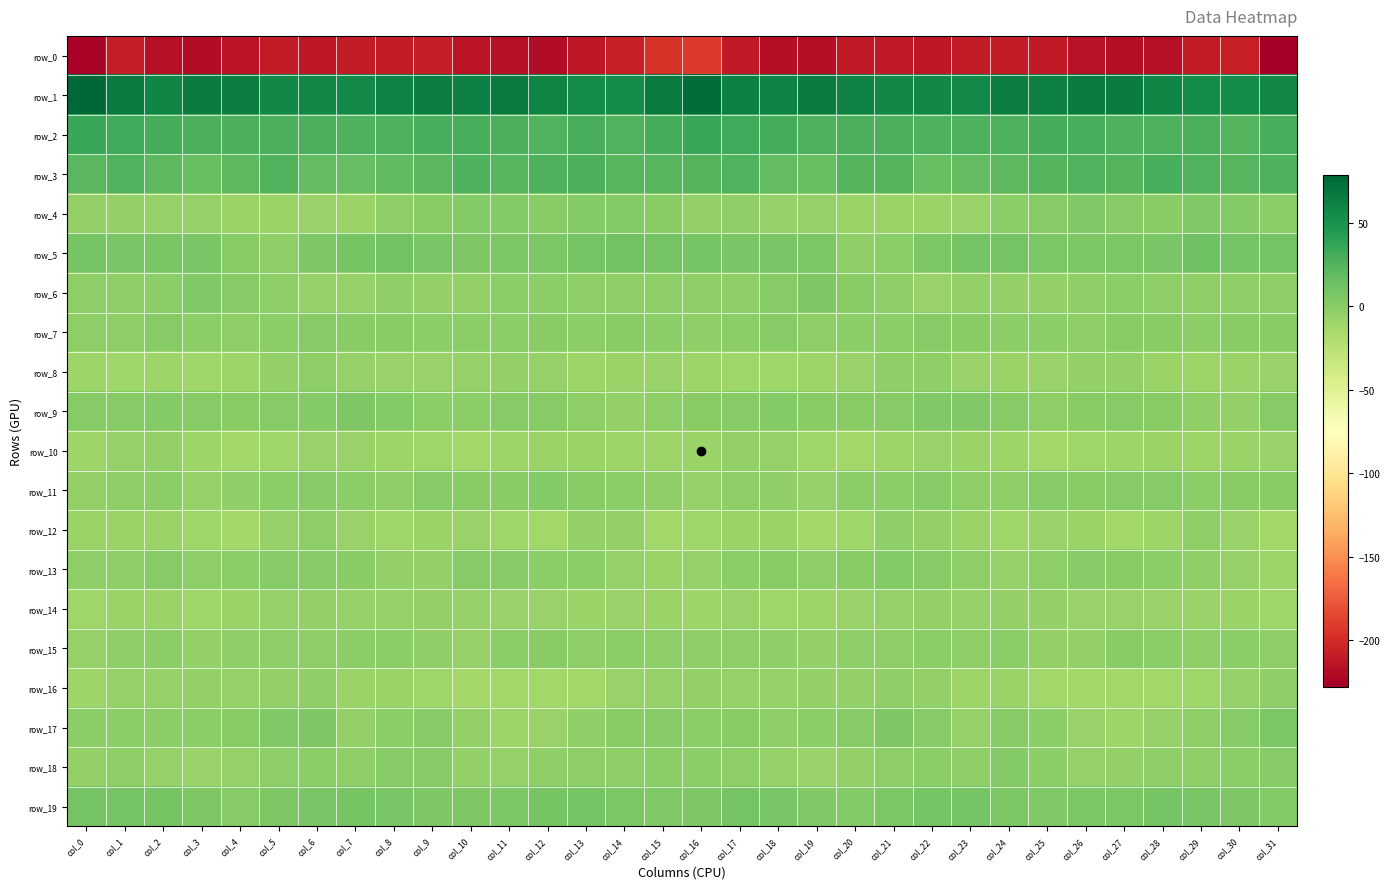

Reading right to left, transcribe all the data shown in this chart.

row_0: -228.3	-207.6	-210.0	-217.3	-218.5	-215.3	-210.4	-209.8	-210.2	-211.5	-211.0	-211.4	-218.7	-217.5	-211.0	-191.5	-194.9	-207.1	-212.4	-219.3	-217.0	-214.1	-209.0	-210.2	-210.1	-212.6	-209.5	-214.7	-218.8	-216.5	-208.2	-224.8
row_1: 57.5	54.4	54.8	58.4	65.0	64.4	62.8	63.3	56.9	57.3	57.6	61.3	65.5	61.7	62.2	74.1	66.0	54.5	55.7	60.6	66.3	62.5	63.9	61.4	56.2	57.7	58.3	63.3	65.2	59.6	66.0	78.8
row_2: 28.5	24.8	28.2	26.6	26.4	28.5	29.9	27.0	26.4	26.4	27.8	27.7	27.1	29.8	32.4	34.8	30.4	25.7	28.5	25.6	27.3	29.2	29.2	26.4	26.5	27.4	27.5	27.4	27.5	30.8	32.0	35.4
row_3: 26.6	23.4	25.7	28.6	24.0	26.0	24.5	20.1	17.9	16.1	24.2	23.8	16.1	18.1	25.6	23.8	23.5	23.2	27.6	27.2	23.5	27.0	22.0	19.5	16.6	18.6	25.6	20.6	15.7	20.8	25.8	22.3
row_4: -1.0	2.3	3.5	0.3	1.4	3.2	1.1	-0.6	-6.6	-8.3	-7.6	-8.6	-6.2	-6.1	-3.8	-4.0	-0.0	3.0	2.5	0.1	2.2	2.9	0.5	-2.3	-8.4	-7.4	-8.3	-7.9	-5.8	-5.7	-4.0	-4.2
row_5: 9.3	10.1	11.8	7.2	6.0	5.8	5.8	9.5	9.9	6.4	-0.8	-2.9	6.0	7.8	7.0	8.3	9.4	11.3	10.4	6.3	6.0	5.5	7.1	10.5	8.8	4.4	-3.1	-0.3	7.8	7.2	7.4	8.7
row_6: -3.7	-3.2	-2.0	-2.2	-0.4	-3.9	-5.0	-4.0	-5.1	-6.7	-3.1	0.2	4.7	1.1	-3.2	-2.5	-2.6	-2.5	-2.2	-1.3	-1.2	-4.9	-4.8	-3.7	-6.2	-5.4	-2.0	1.7	4.3	-1.2	-2.6	-1.6
row_7: 0.7	-0.2	-1.0	-0.0	-0.3	-1.6	-0.7	-1.0	0.2	1.5	-0.4	-1.2	-2.6	1.2	-1.4	-3.9	-0.5	-0.4	-0.8	0.3	-1.1	-1.0	-1.3	-0.1	0.4	1.1	-0.6	-2.3	-1.4	1.4	-1.9	-2.3
row_8: -6.5	-7.8	-10.0	-7.9	-4.8	-4.8	-6.4	-7.7	-6.6	-3.6	-2.9	-7.5	-9.7	-10.1	-10.9	-9.9	-7.3	-8.5	-9.8	-6.2	-4.5	-5.5	-7.2	-7.2	-6.0	-2.7	-4.0	-9.2	-10.2	-9.8	-10.9	-9.5
row_9: 1.9	-4.1	-3.6	-0.4	1.1	-0.3	-2.0	0.9	4.2	3.5	1.8	0.5	0.3	2.4	1.0	0.2	-2.7	-4.6	-2.6	0.8	0.9	-1.4	-1.2	2.2	4.6	2.6	1.5	-0.0	1.3	2.1	0.9	1.1
row_10: -6.5	-8.3	-9.1	-7.6	-9.2	-10.5	-11.8	-9.3	-7.7	-6.4	-9.7	-11.7	-11.0	-5.6	-4.2	-8.6	-9.9	-9.3	-8.2	-8.2	-9.3	-11.5	-10.7	-9.0	-6.8	-7.2	-10.8	-11.8	-9.2	-4.2	-5.5	-9.8
row_11: 0.3	0.2	-1.0	1.6	1.3	0.0	1.3	-1.6	-2.3	1.2	-1.2	-1.3	-6.1	-2.8	-2.1	-5.9	-3.7	-1.2	-0.3	2.2	0.4	0.6	1.1	-2.9	-1.1	1.4	-1.5	-2.8	-6.0	-1.2	-2.5	-4.5
row_12: -12.5	-7.0	-2.5	-9.6	-12.2	-7.8	-7.3	-10.1	-8.5	-4.2	-3.3	-10.3	-12.5	-8.6	-8.3	-10.8	-12.2	-4.7	-4.6	-11.7	-10.5	-6.9	-8.5	-10.1	-6.9	-2.7	-5.8	-12.7	-10.9	-7.9	-8.5	-8.8
row_13: -9.4	-6.2	-2.8	-0.4	-0.2	1.8	-1.7	-5.7	-1.9	0.9	2.6	0.1	-2.6	0.4	-0.7	-6.0	-8.0	-5.3	-1.4	-0.6	0.8	1.3	-4.0	-4.9	-0.0	1.3	2.0	-1.1	-2.0	1.0	-2.0	-3.4
row_14: -10.4	-7.8	-7.2	-7.0	-6.8	-6.8	-5.1	-5.0	-5.9	-4.8	-5.5	-7.5	-9.0	-10.4	-7.5	-9.3	-8.1	-6.8	-7.6	-6.4	-7.4	-5.9	-4.7	-5.5	-5.4	-5.1	-6.1	-7.8	-10.4	-8.6	-8.6	-10.8
row_15: -2.2	-1.2	-1.9	-0.7	-0.1	-4.6	-5.0	-0.7	-1.9	-1.3	-2.1	-2.2	-4.4	-3.6	-1.7	-3.5	-2.0	-0.7	-2.1	0.1	-1.4	-6.0	-2.8	-1.1	-1.4	-1.9	-1.8	-3.0	-5.0	-1.6	-3.3	-5.7
row_16: -3.9	-5.9	-10.7	-11.8	-11.2	-13.5	-11.5	-8.5	-9.6	-4.9	-3.6	-5.1	-4.8	-6.1	-5.3	-4.5	-5.3	-7.2	-11.7	-11.3	-12.3	-12.9	-10.5	-8.5	-8.4	-3.7	-4.0	-5.7	-4.8	-6.0	-5.9	-8.8
row_17: 6.4	1.5	-2.0	-5.8	-9.6	-6.9	-0.9	1.4	-5.7	1.7	4.8	1.8	-0.7	-1.6	0.2	-0.6	1.5	0.2	-3.5	-7.5	-9.4	-4.6	0.9	-1.0	-4.5	4.6	4.0	0.2	-1.2	-1.1	-0.4	-1.5
row_18: 1.1	-1.5	-1.8	-2.8	-5.0	-5.2	-1.4	2.5	-3.8	-0.9	-2.0	-4.5	-7.2	-6.1	-2.0	-0.8	-0.5	-1.9	-2.0	-3.7	-5.4	-4.6	1.1	0.8	-3.6	-0.8	-2.5	-6.2	-6.8	-5.2	-2.3	-4.8
row_19: 2.7	4.9	7.8	9.2	6.4	6.4	4.2	6.2	8.5	8.1	6.2	2.3	3.4	6.8	10.0	5.6	3.4	5.9	8.6	8.1	6.8	4.8	4.7	7.7	8.9	6.9	4.9	1.7	5.1	8.1	10.1	9.3